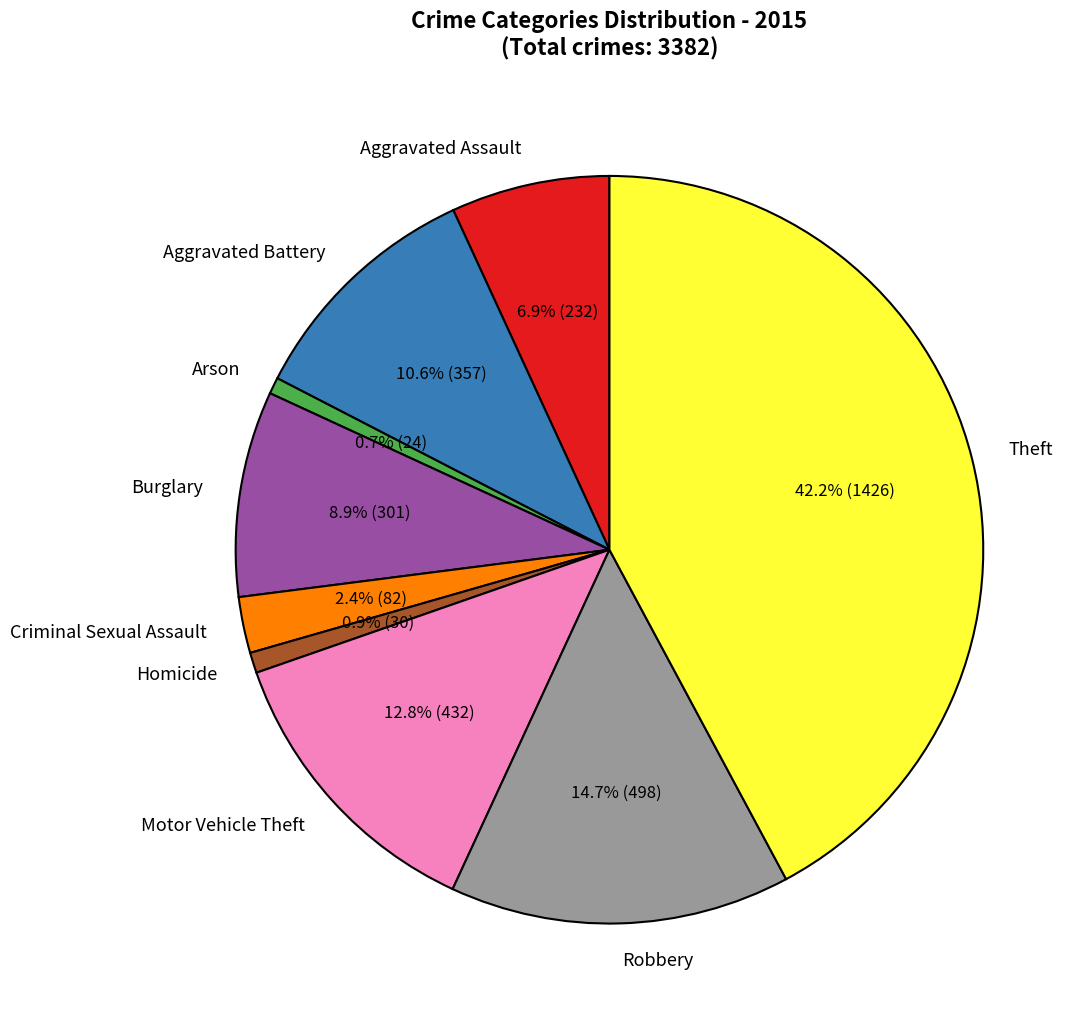

Is the sum of Aggravated Assault and Criminal Sexual Assault greater than half?

No